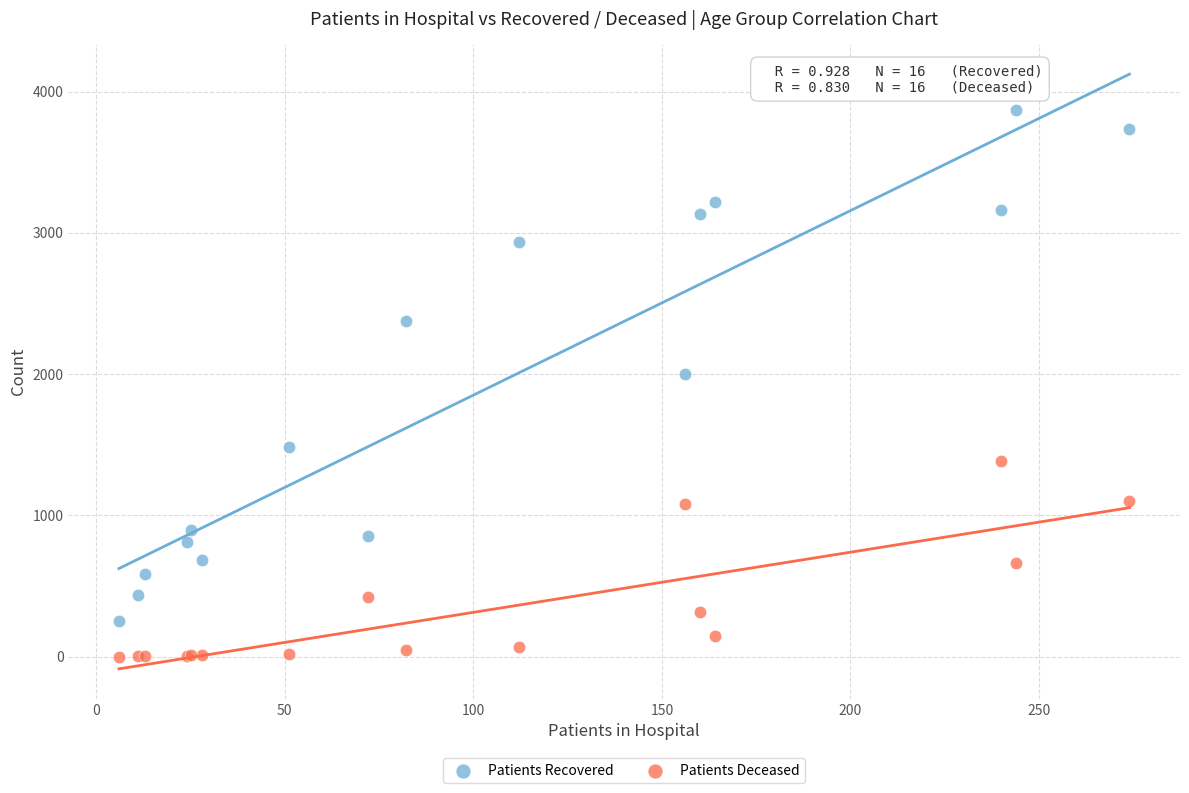

What are all the series names shown in the legend?

Patients Recovered, Patients Deceased